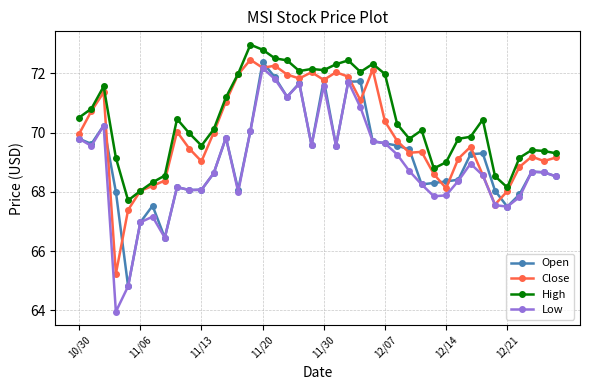

Which series has the largest range (max minus min)?

Low